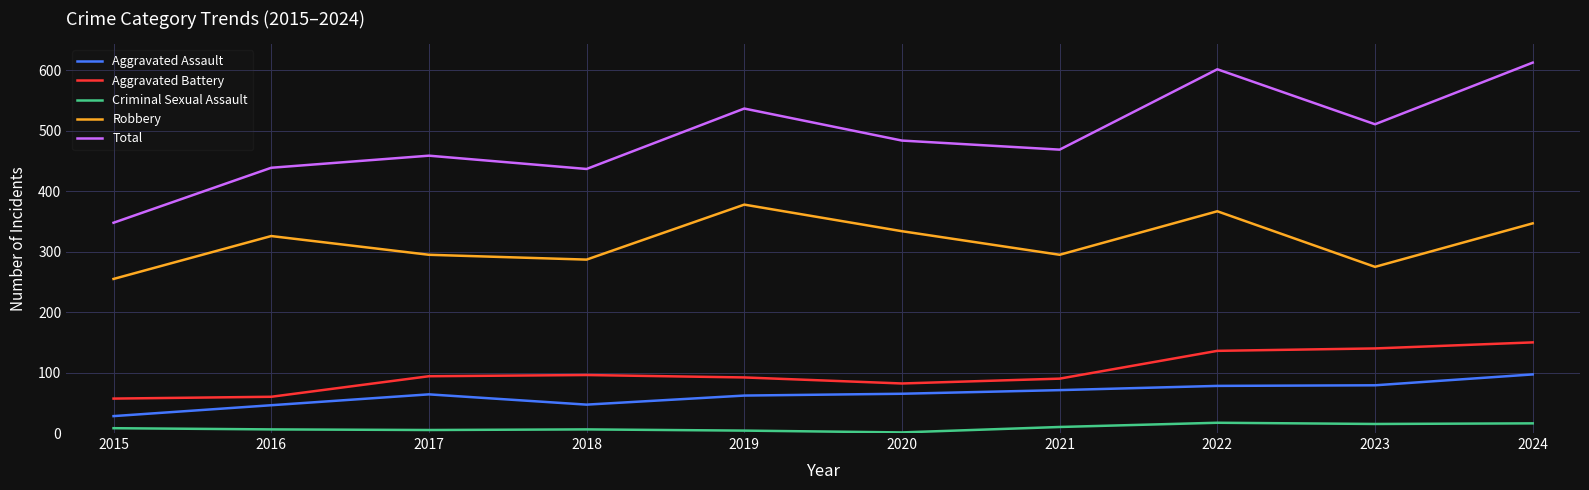

What is the difference between the Robbery values at 2023 and 2018?

12